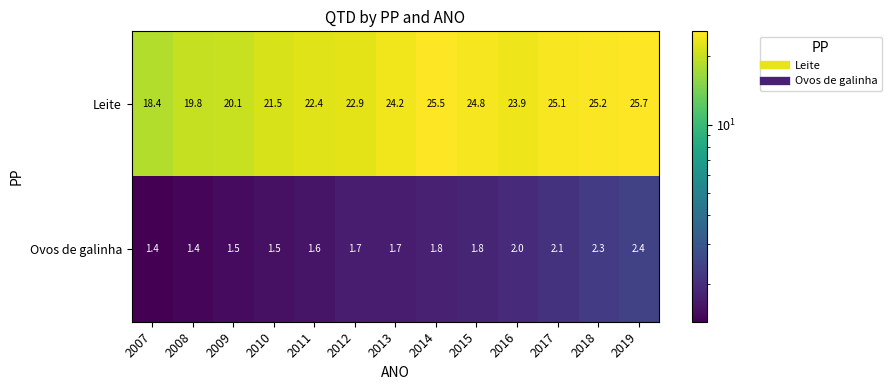

What is the difference between the second highest and second lowest values in the Leite series?

5.7